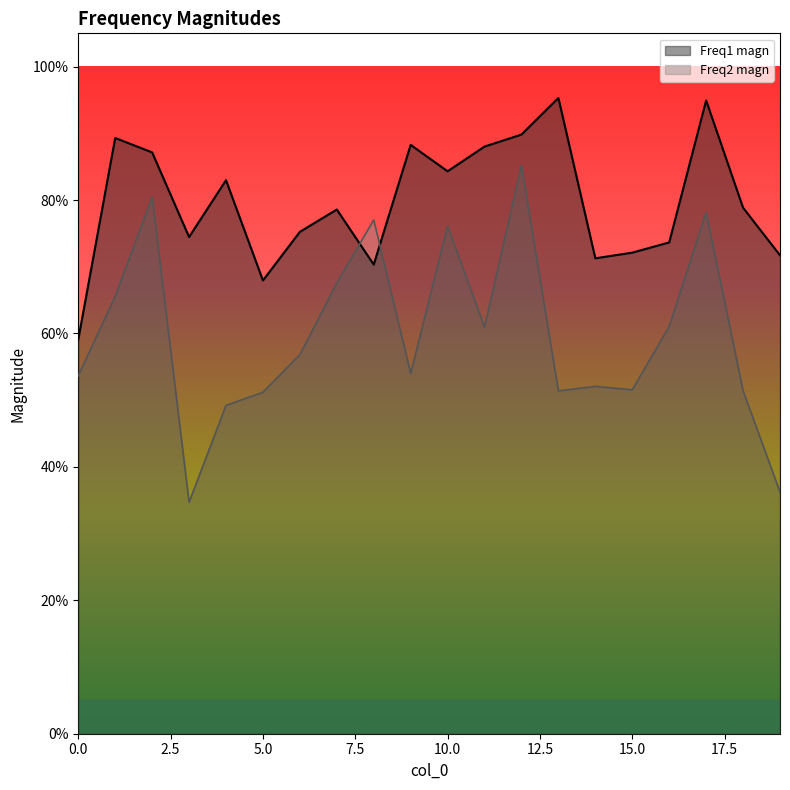

What is the spread (max minus min) of values at 5?

0.2